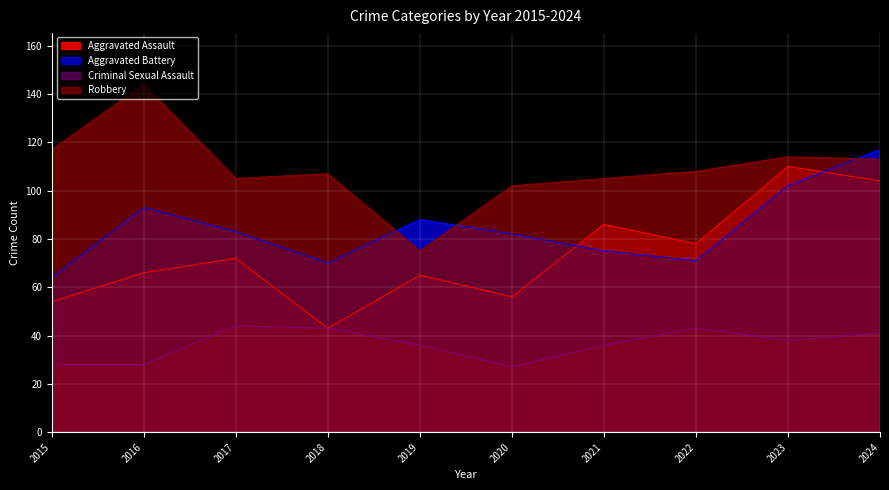

True or false: Robbery and Aggravated Assault cross at least once.

False